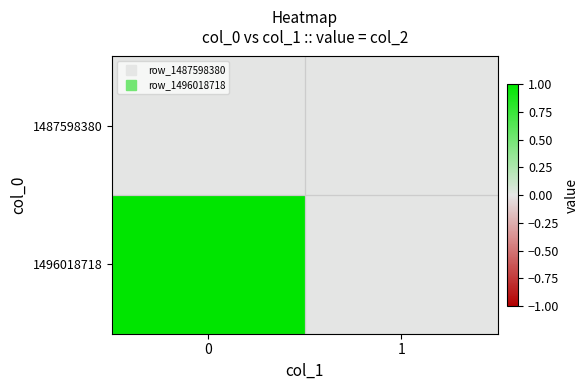

What is the maximum value shown in the chart?

1